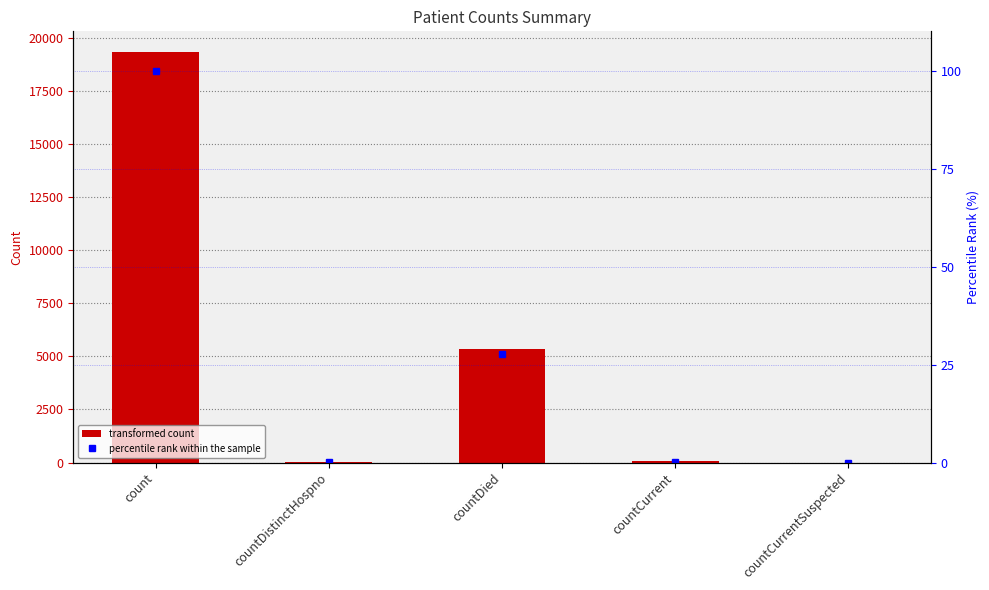

The percentile rank within the sample series shows 27.6 at countDied. True or false?

True